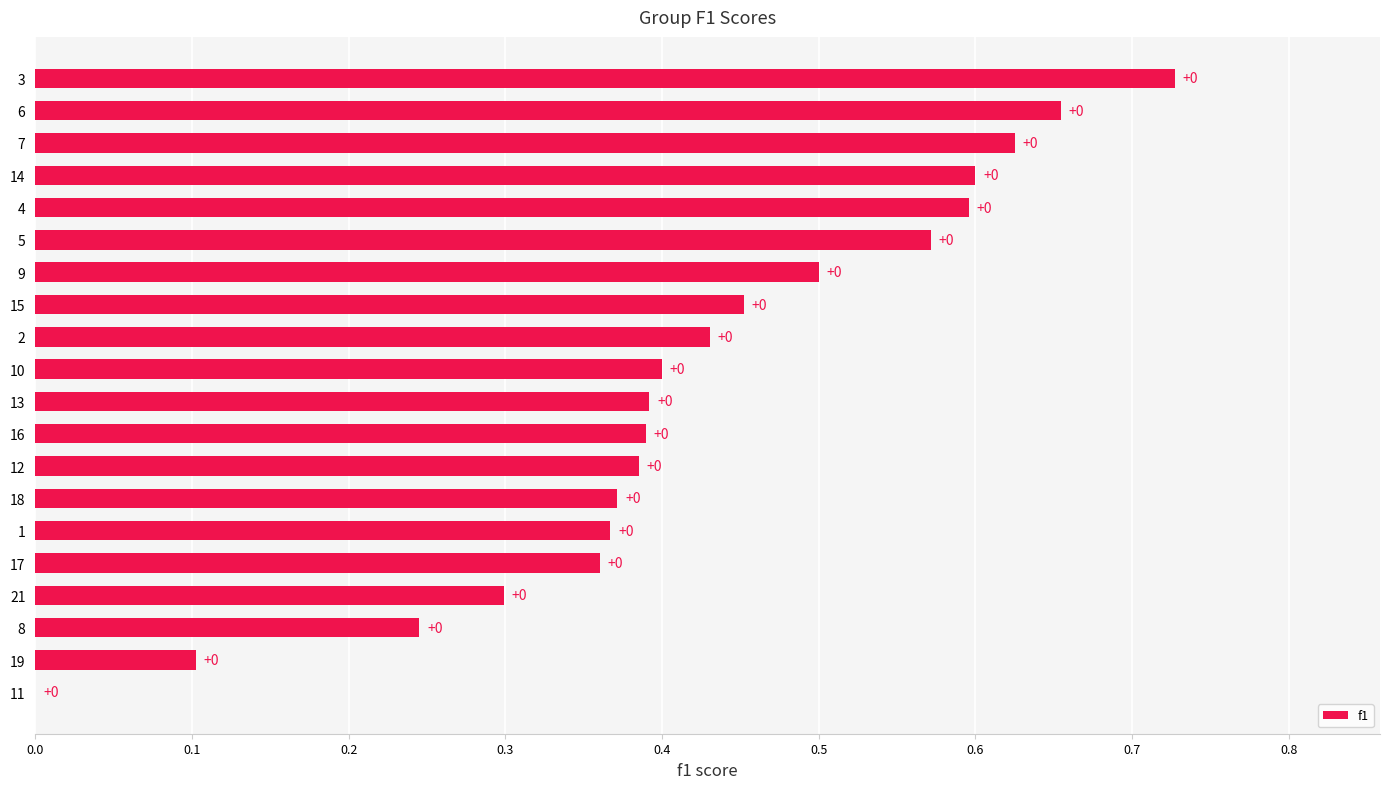

The chart shows a value of 0.4 at 17. True or false?

True